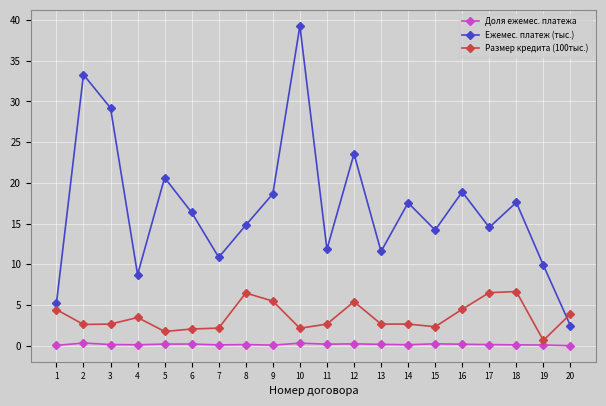

How many intersections are there between Размер кредита (100тыс.) and Ежемес. платеж (тыс.)?

1